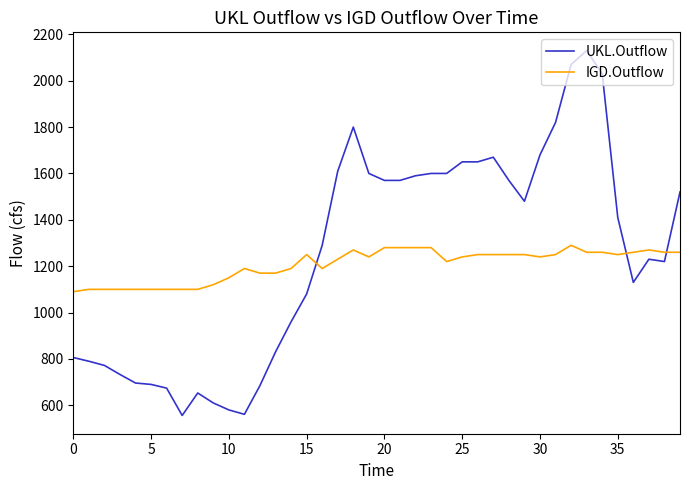

What is the smallest value displayed?

556